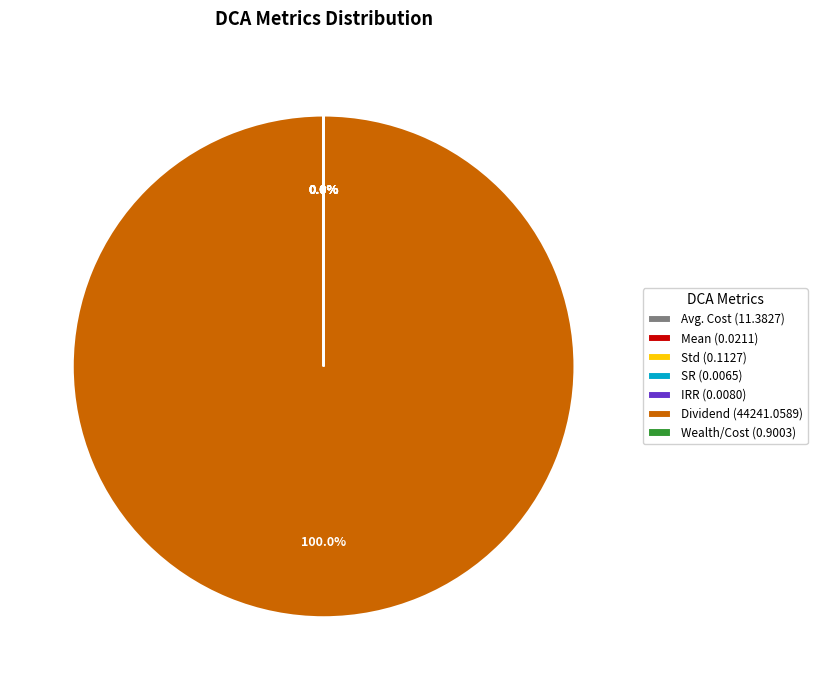

Which slice represents more than half of the pie?

Dividend